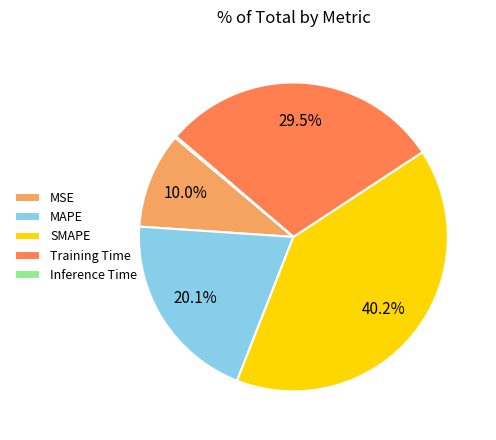

Does any single category account for the majority?

No